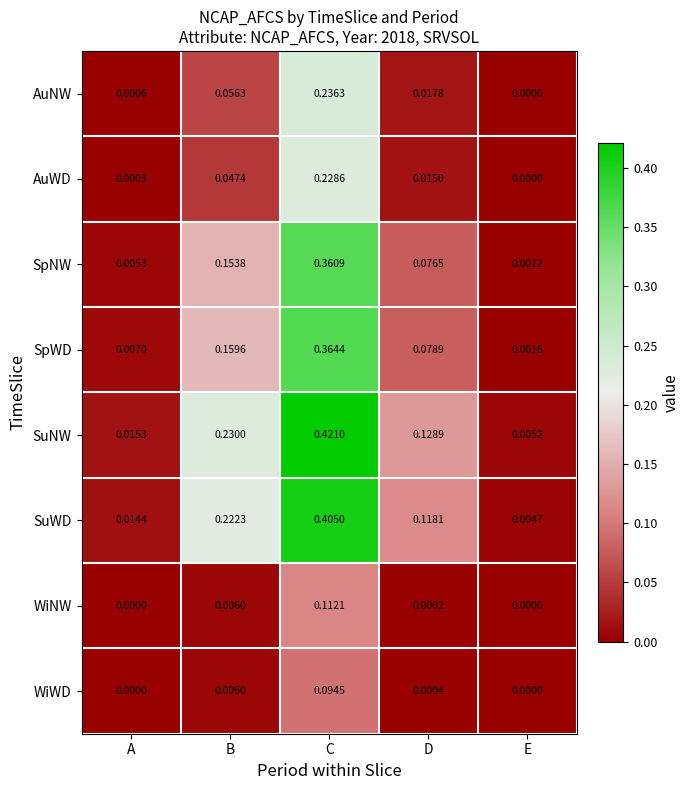

Which series has the largest total across all categories?

SuNW